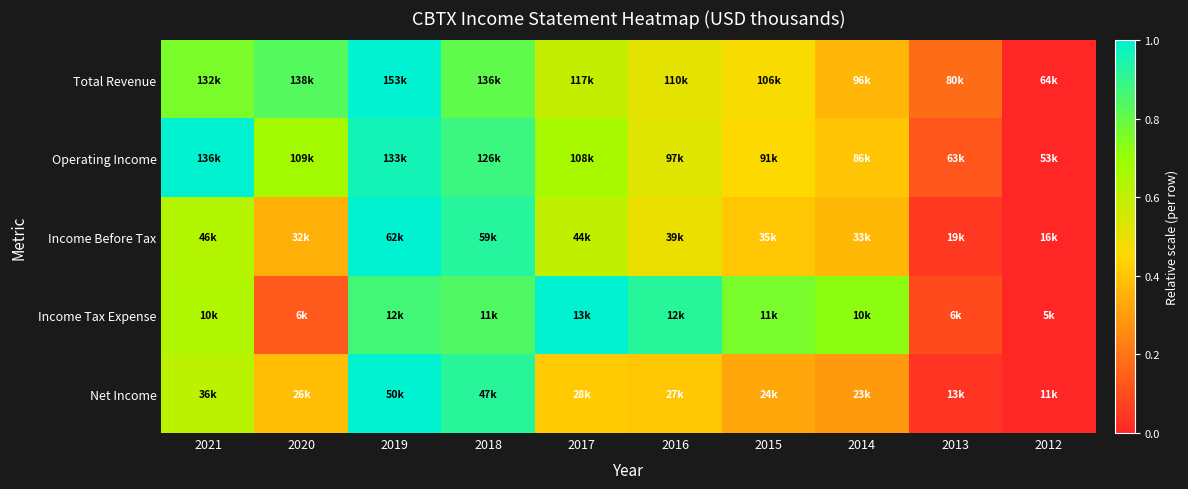

At how many categories does at least one series exceed 0?

9